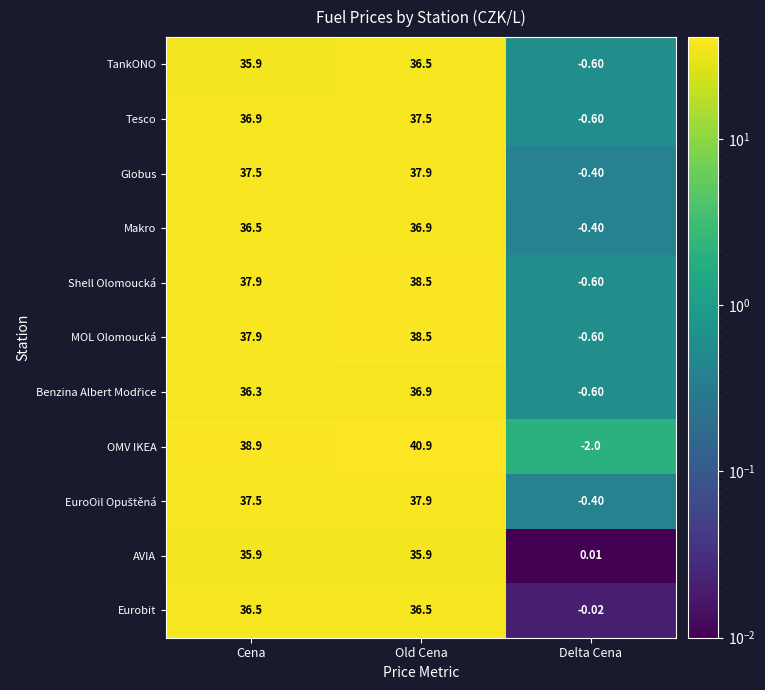

At which label is Makro closest to 18?

Delta Cena